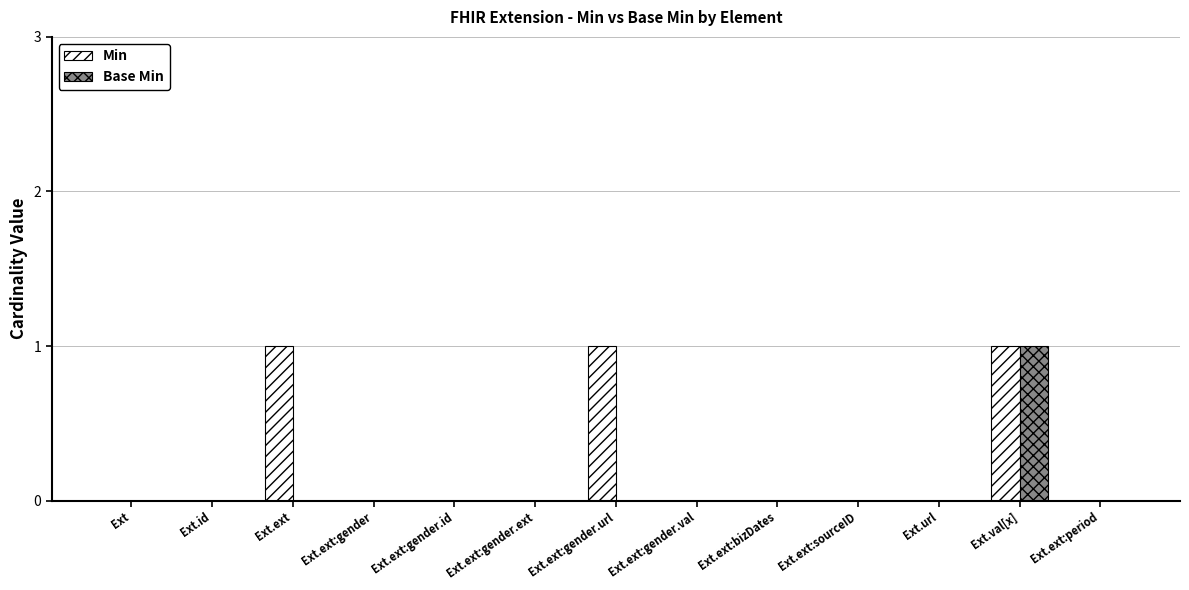

At which label does Base Min reach its peak?

Ext.val[x]